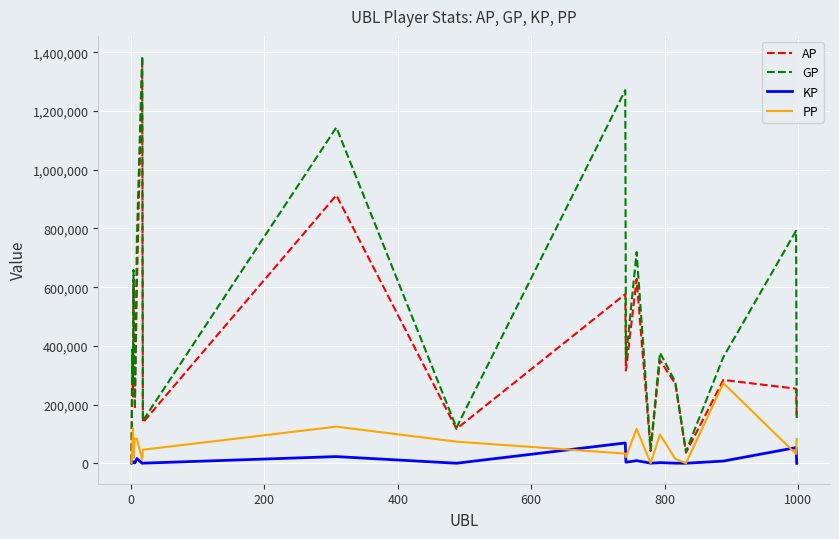

What is the highest value of the PP series?

273370.0